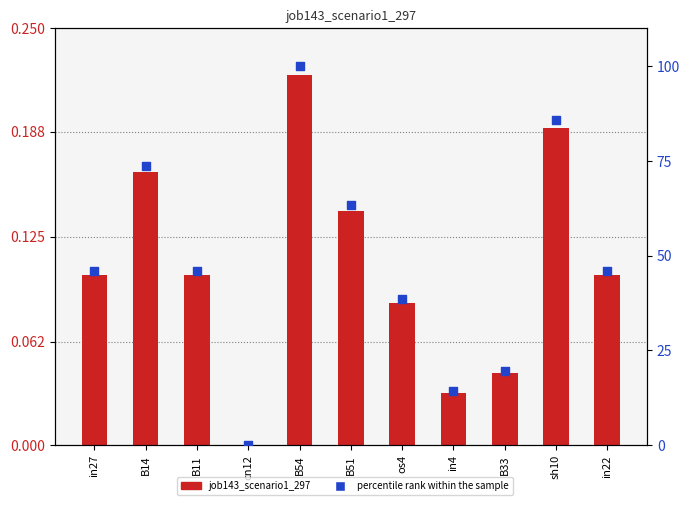

At which category is the sum across all series the highest?

B54